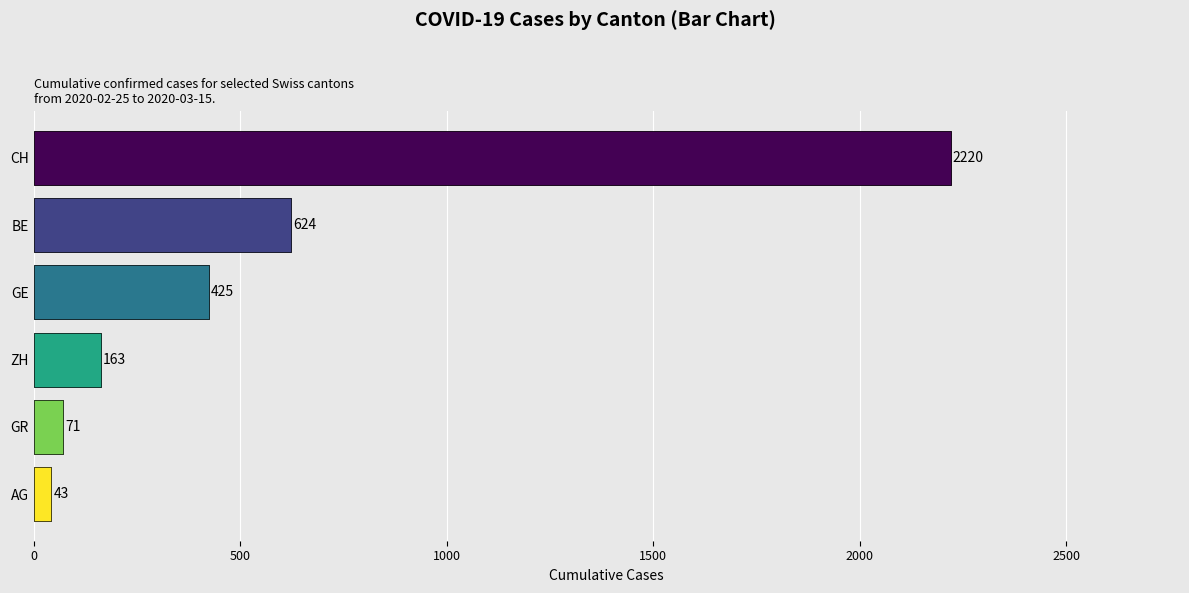

List the series in order of their peak value, highest first.

CH, BE, GE, ZH, GR, AG